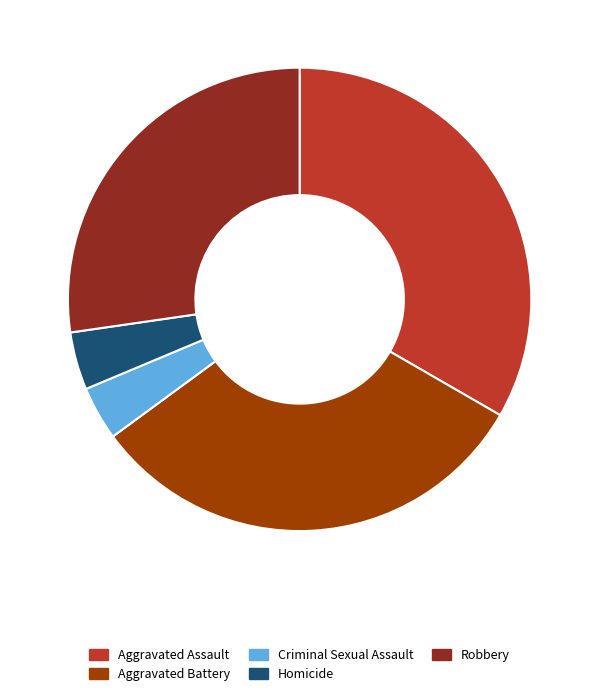

Which slice is the largest?

Aggravated Assault